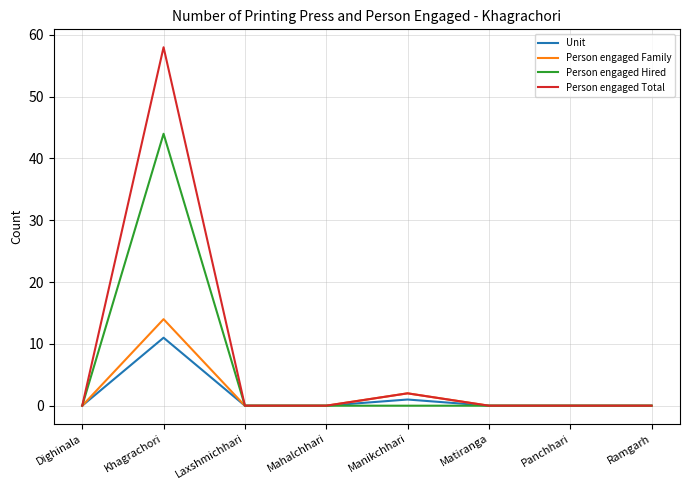

List the series in order of their peak value, lowest first.

Unit, Person engaged Family, Person engaged Hired, Person engaged Total